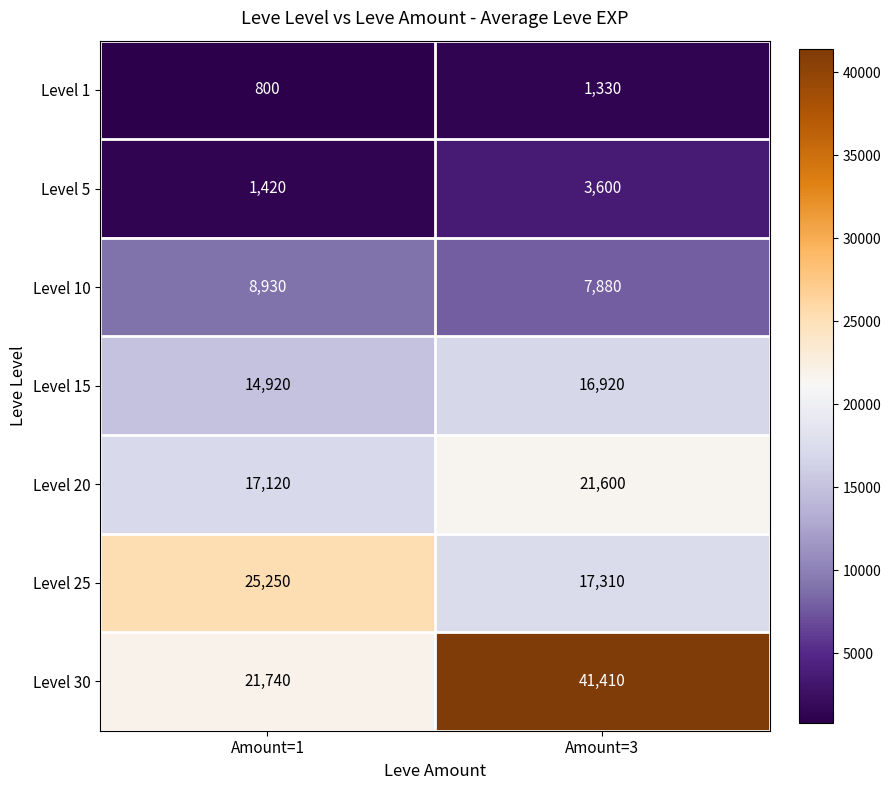

What is the sum of all Level 15 values?

31840